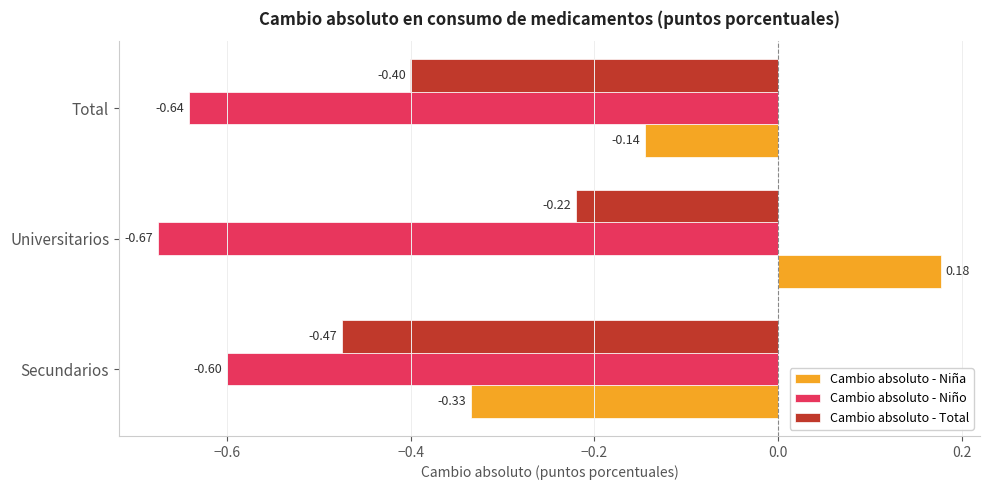

Which series has the largest range (max minus min)?

Cambio absoluto - Niña